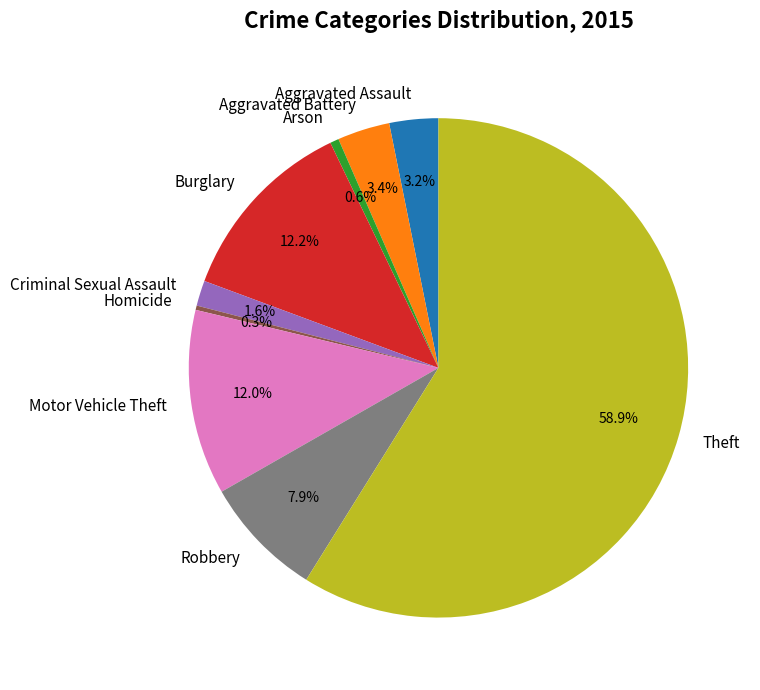

Is it true that Homicide is 6% of the pie?

False